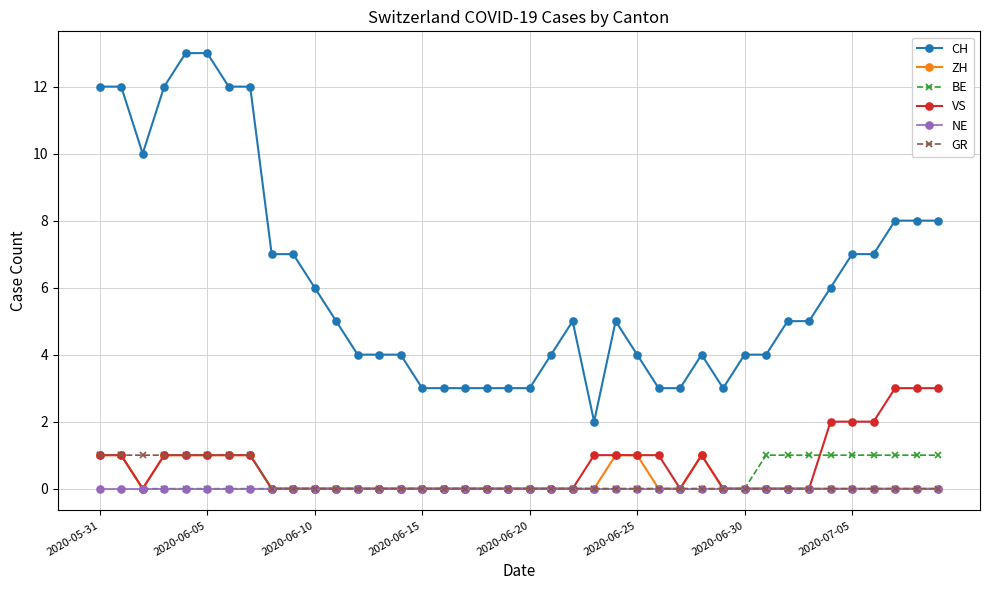

Which series has the widest spread of values?

CH